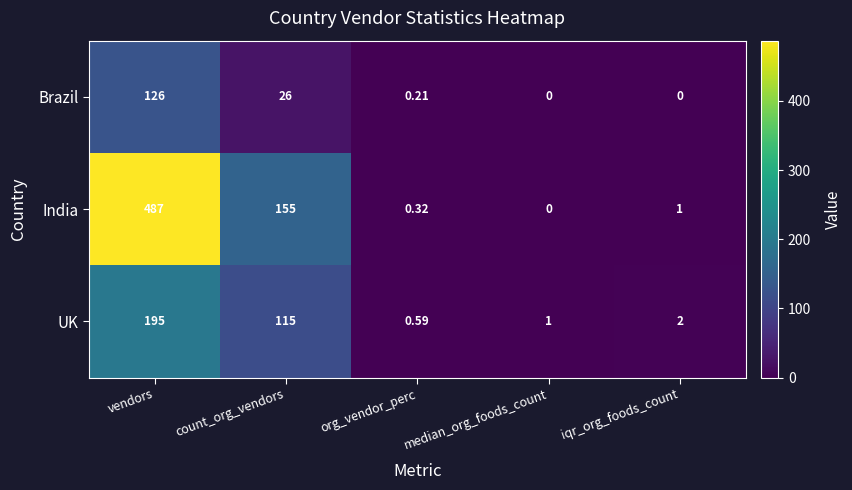

Which series has the widest spread of values?

India